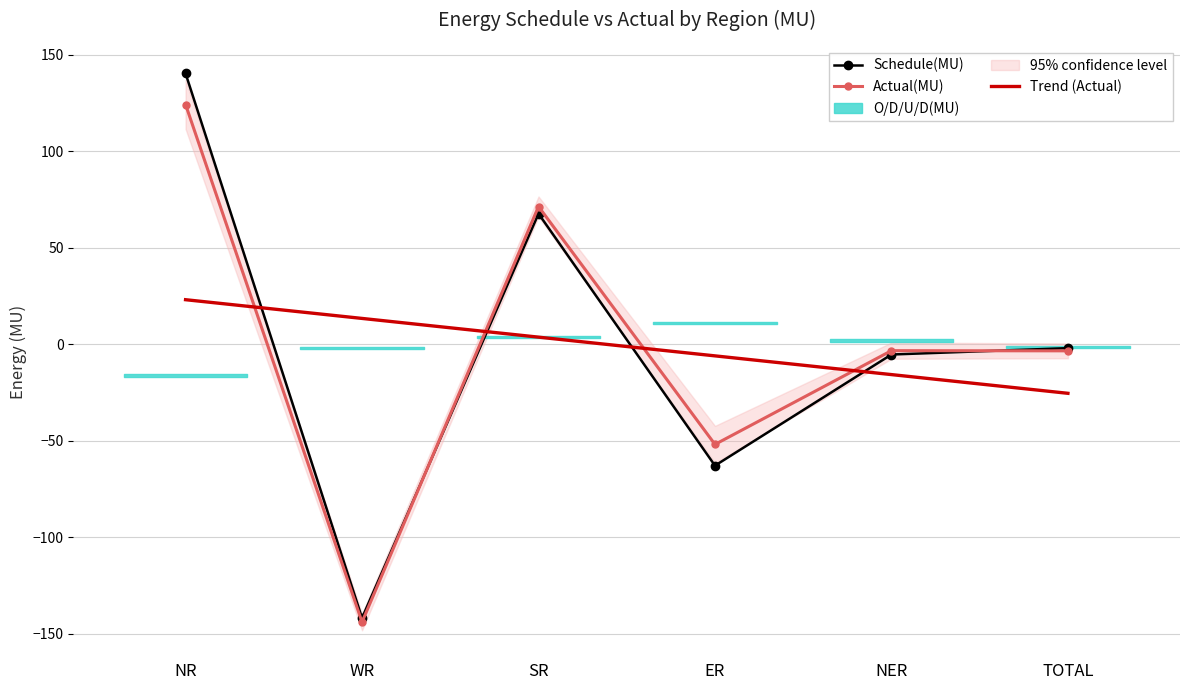

List the labels in order of Schedule(MU) value, smallest first.

WR, ER, NER, TOTAL, SR, NR